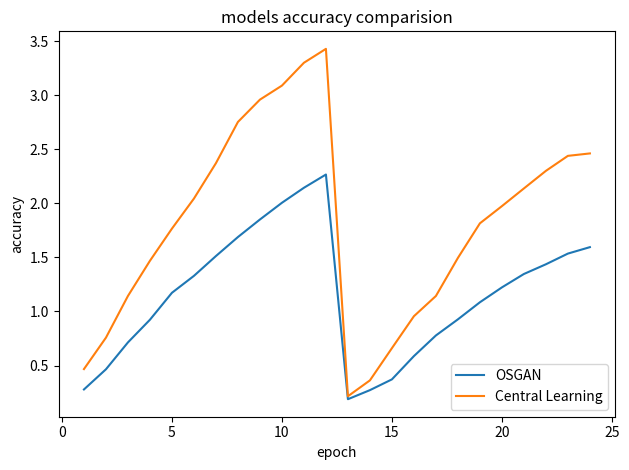

Which series has the largest total across all categories?

Central Learning